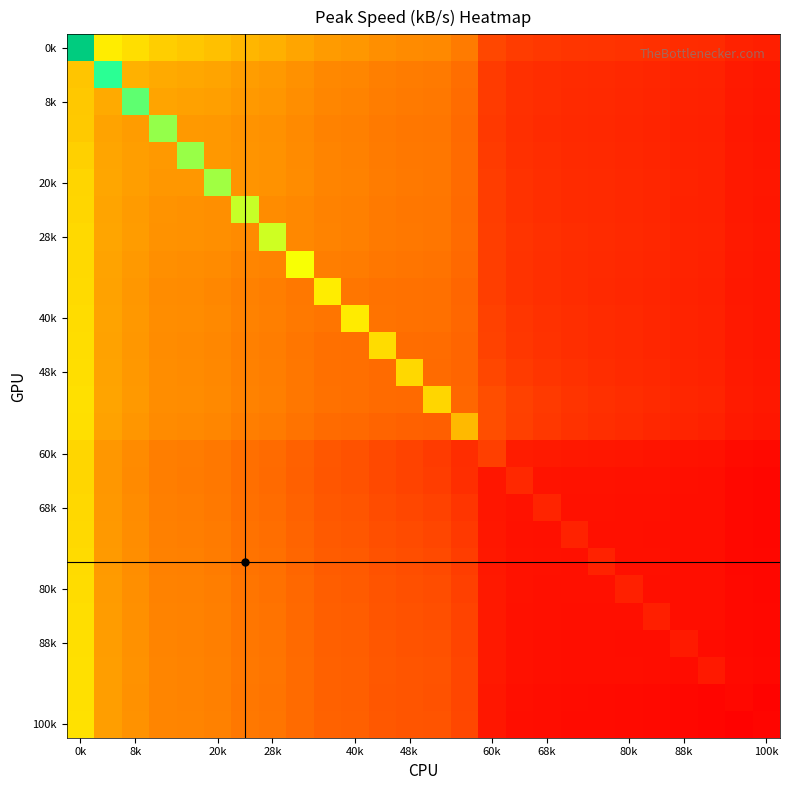

Count the number of data series in this chart.

26